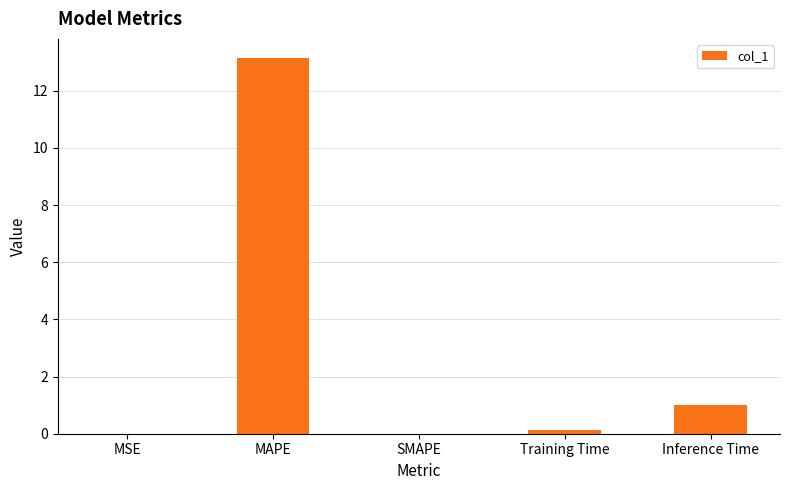

Which label corresponds to the largest value in the chart?

MAPE